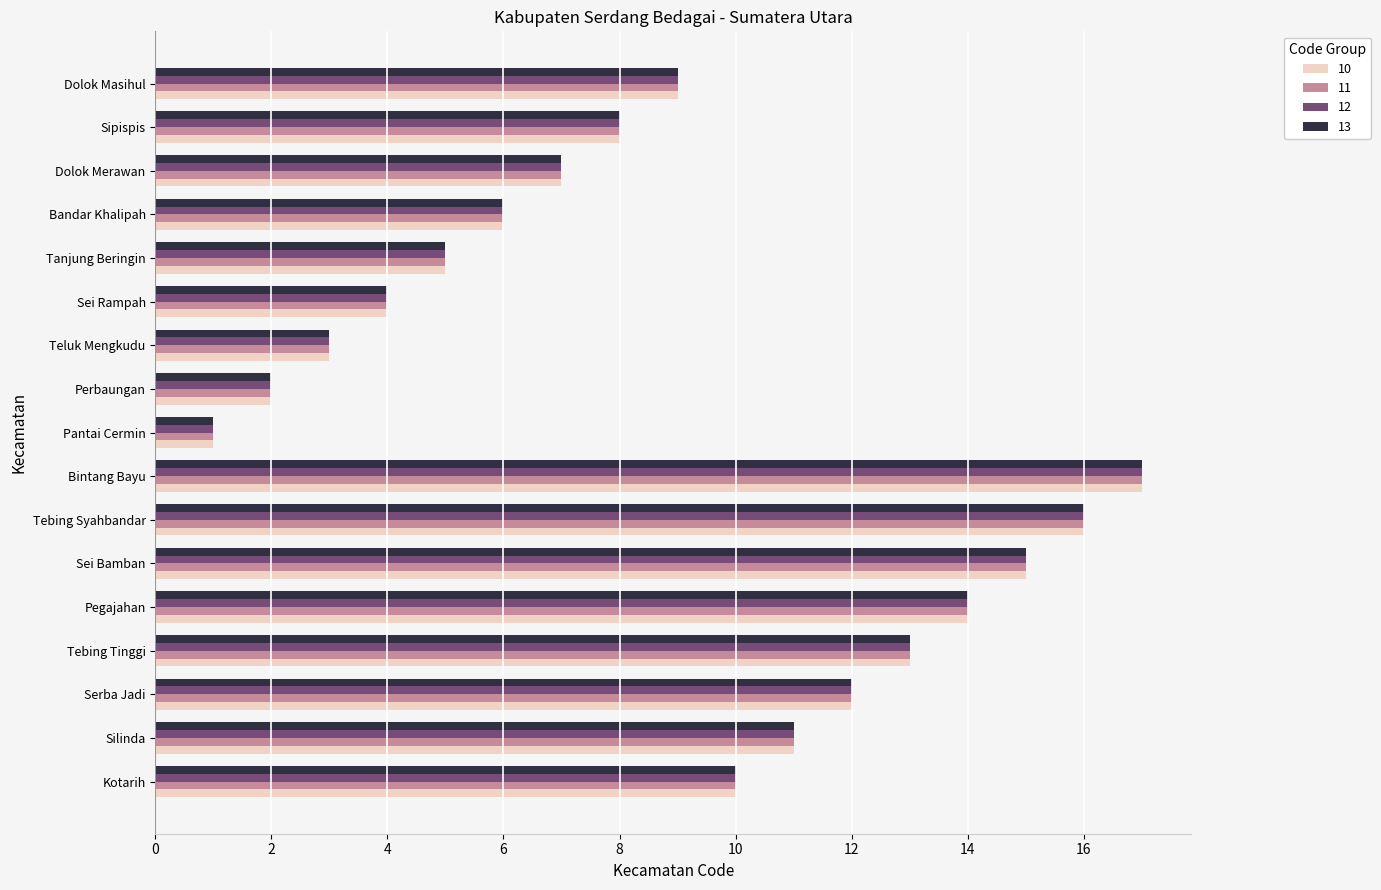

What is the total value across all series at Kotarih?

40